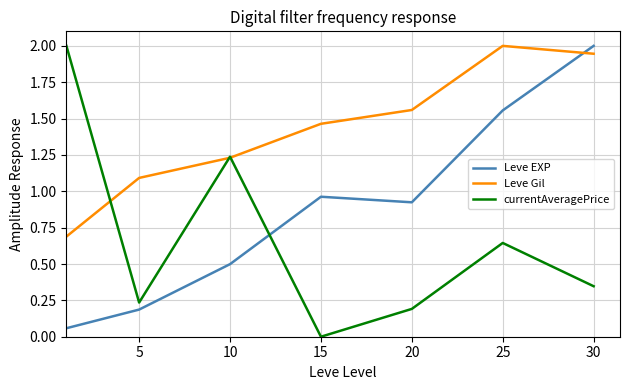

True or false: Leve Gil and Leve EXP cross at least once.

True